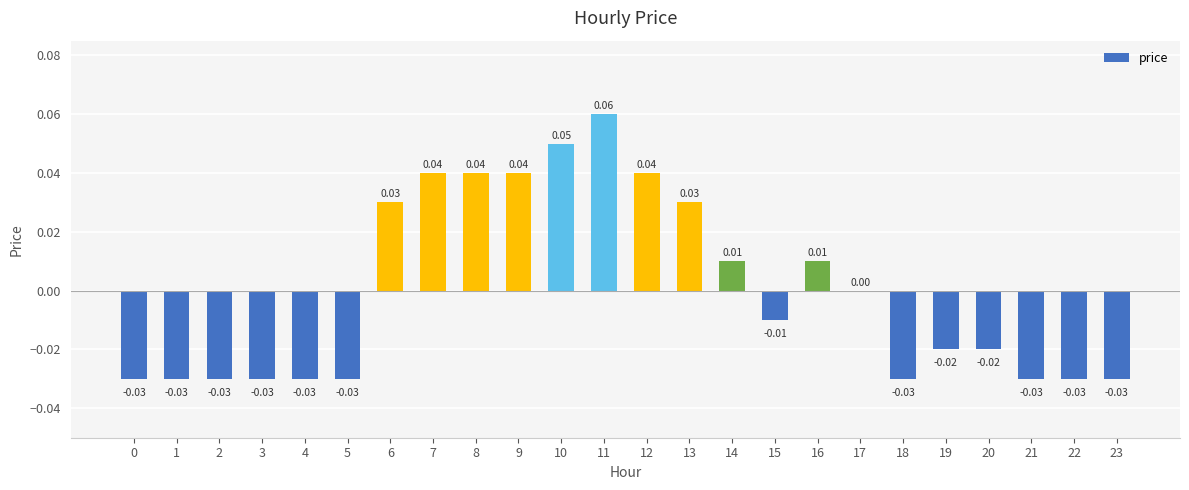

Between 18 and 13, which is larger?

13